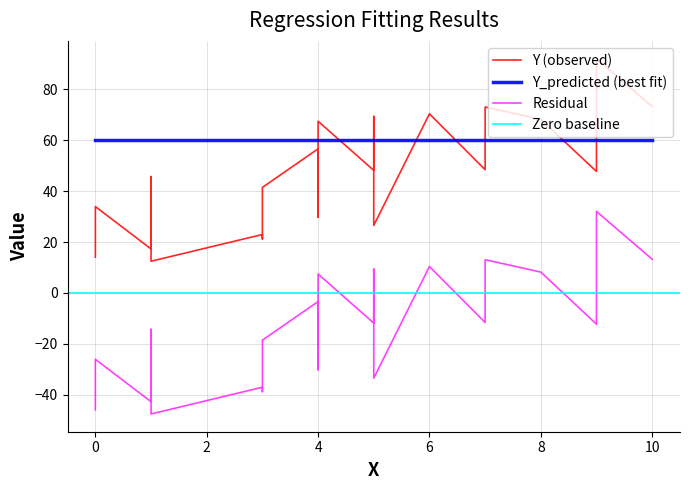

What value does the Residual series have at 2?

-42.7